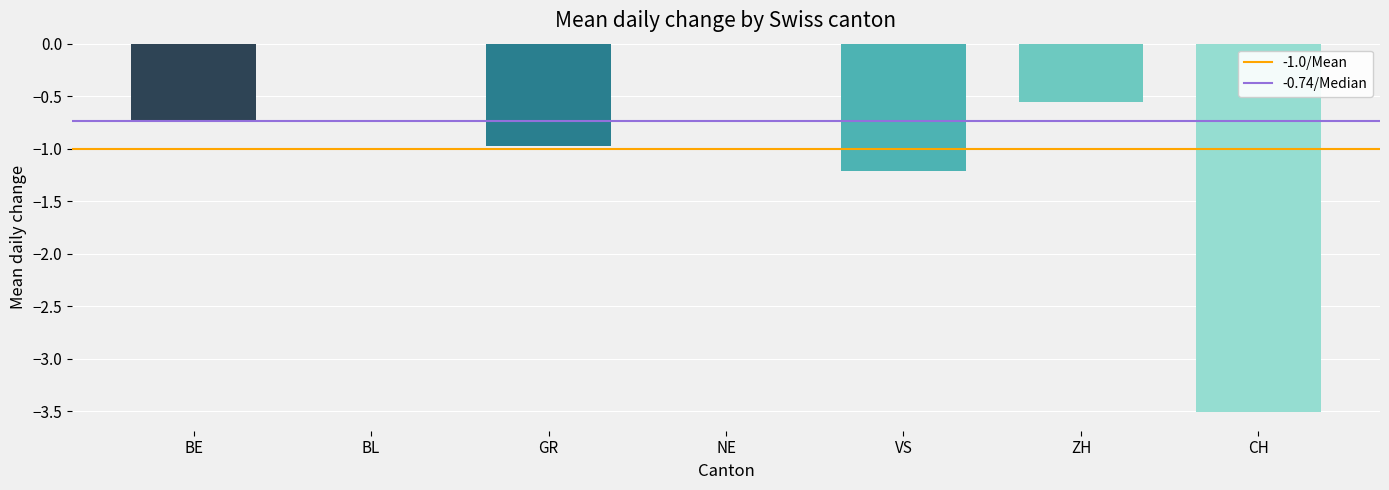

What value does the data have at CH?

-3.5